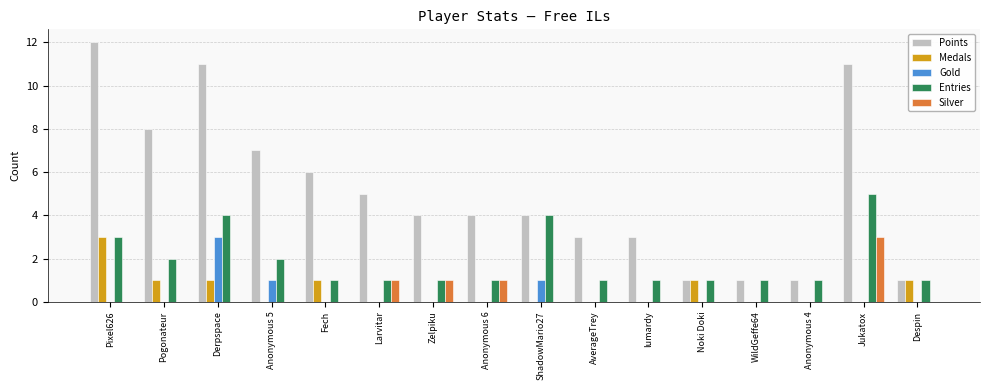

Which series changed the most between Larvitar and AverageTrey?

Points